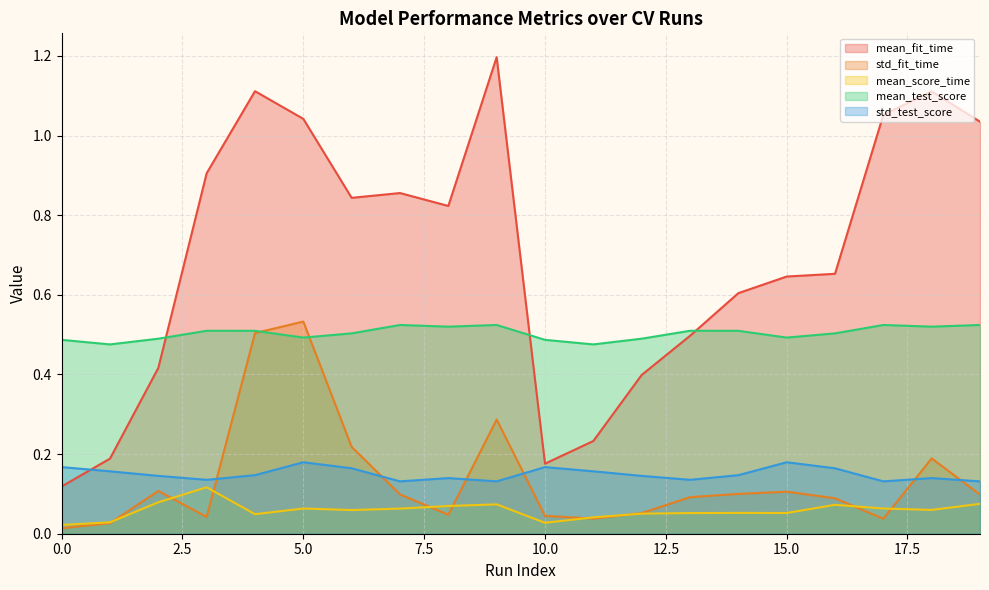

In std_test_score, how many points are higher than both neighbors (excluding endpoints)?

5